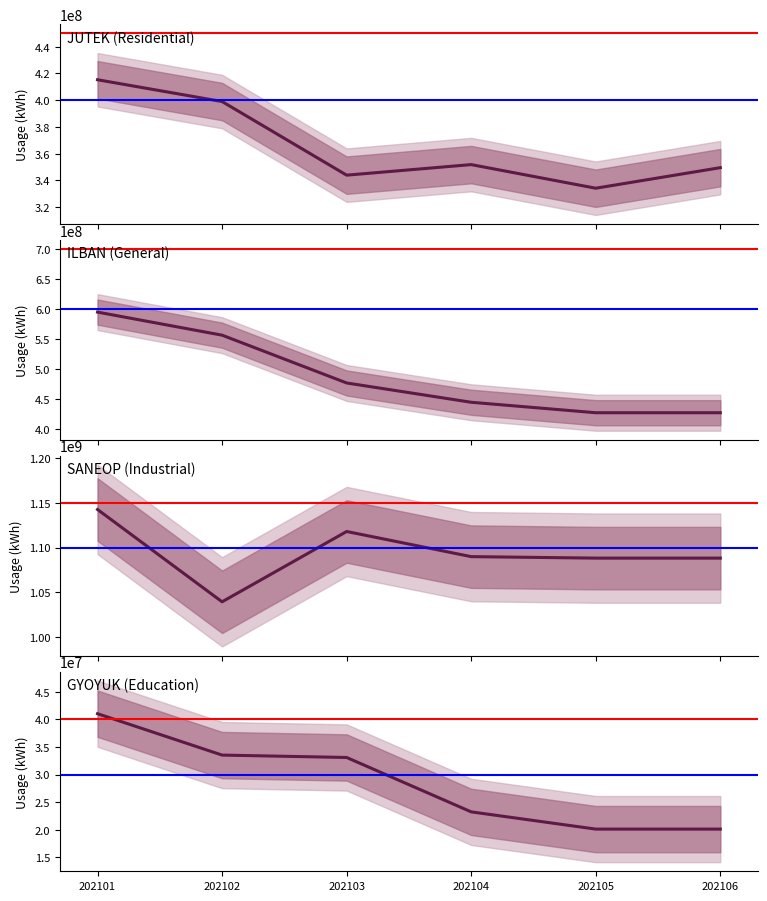

At how many categories does at least one series exceed 581566686?

6